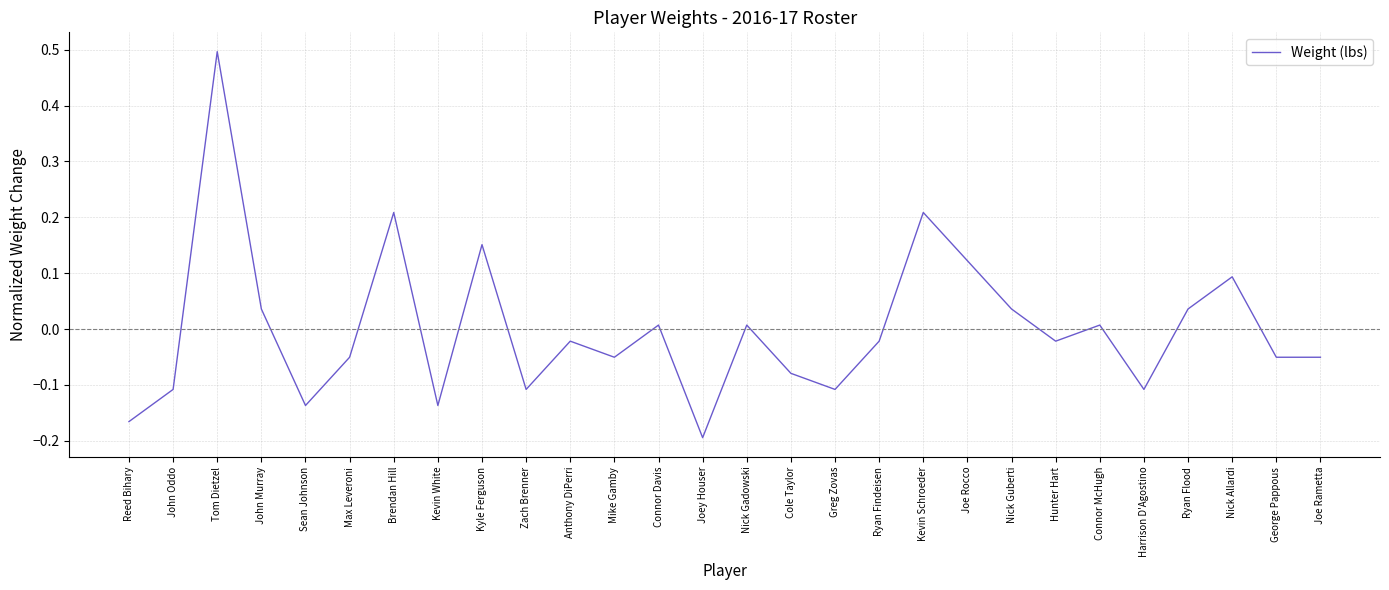

What position from the left is Ryan Flood?

25